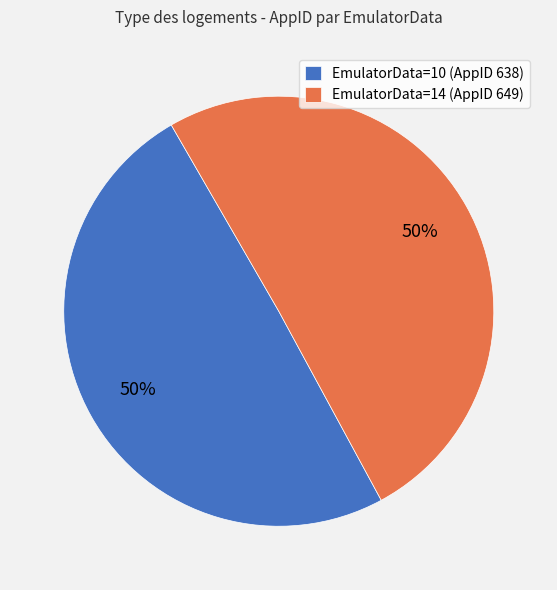

To the nearest percent, what portion does EmulatorData=14 (AppID 649) represent?

50%